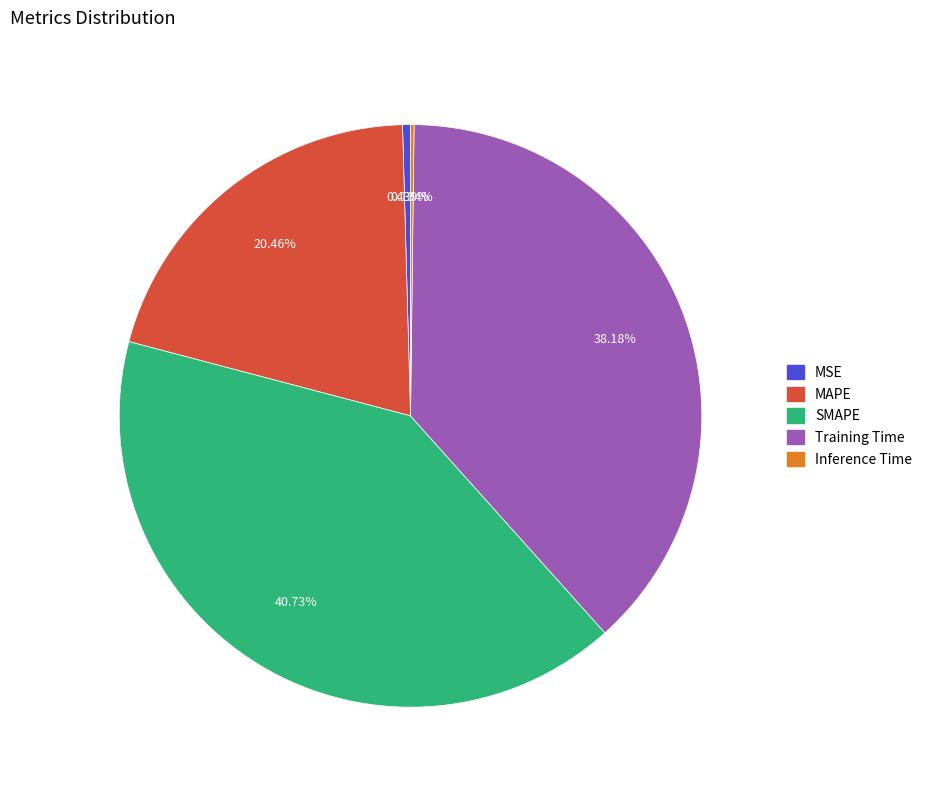

Which slice is the largest?

SMAPE